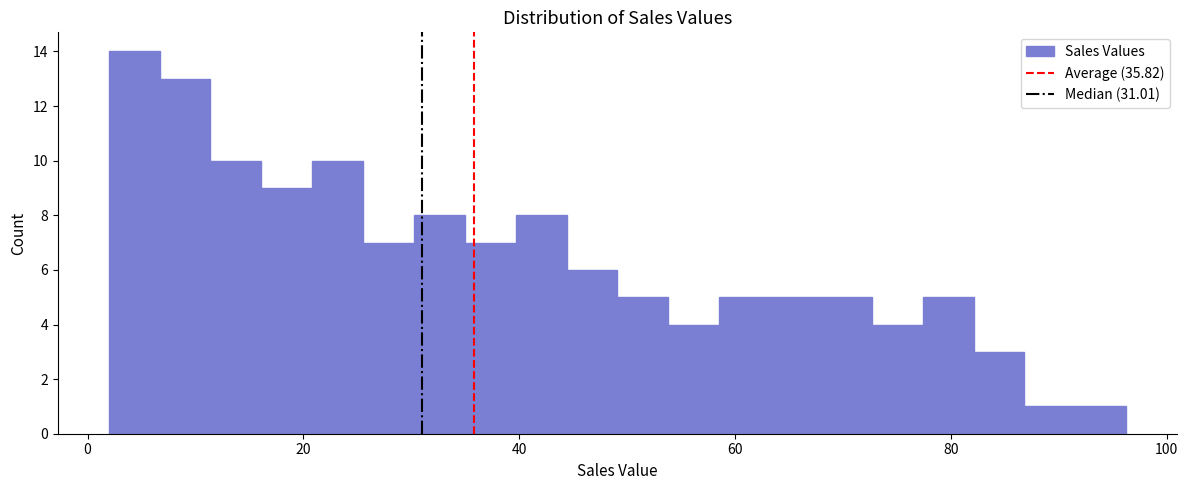

Read against the x-axis, roughly where is the centre of the tallest bar?

4